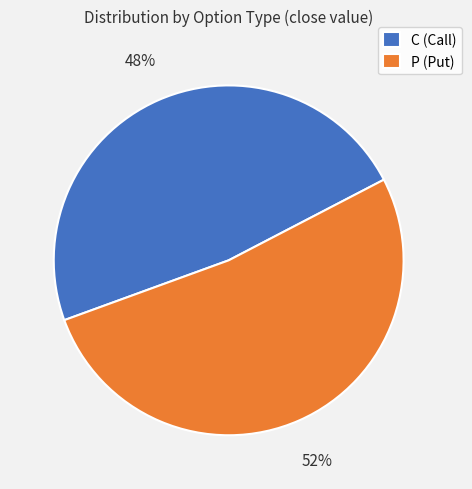

To the nearest percent, what is the difference between the C (Call) and P (Put) slice percentages?

4%